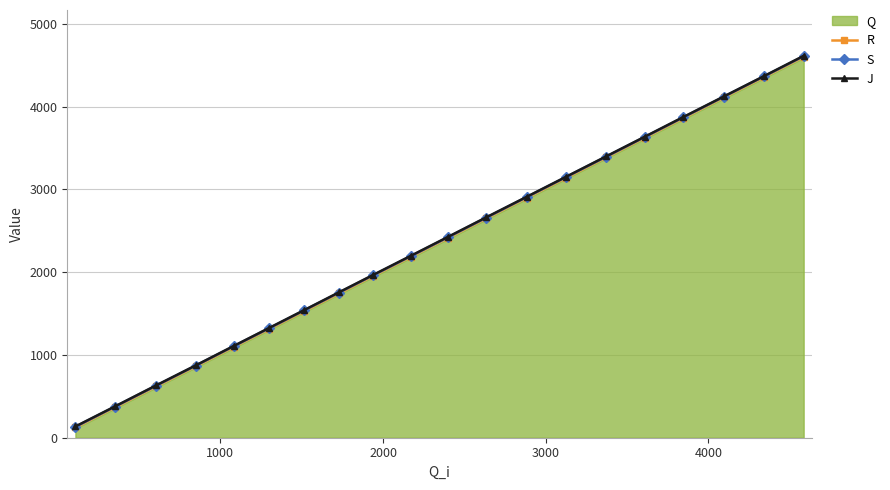

What is the lowest value of the J series?

136